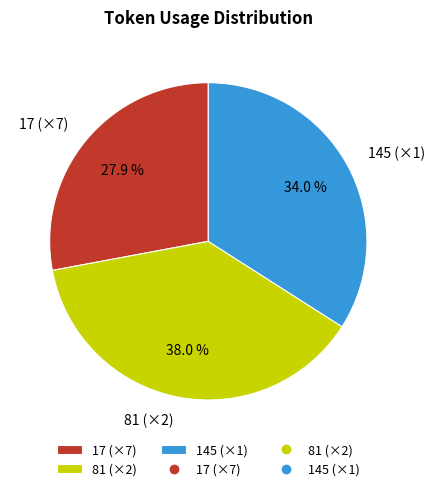

What portion of the pie excludes 145 (×1)?

66.0%